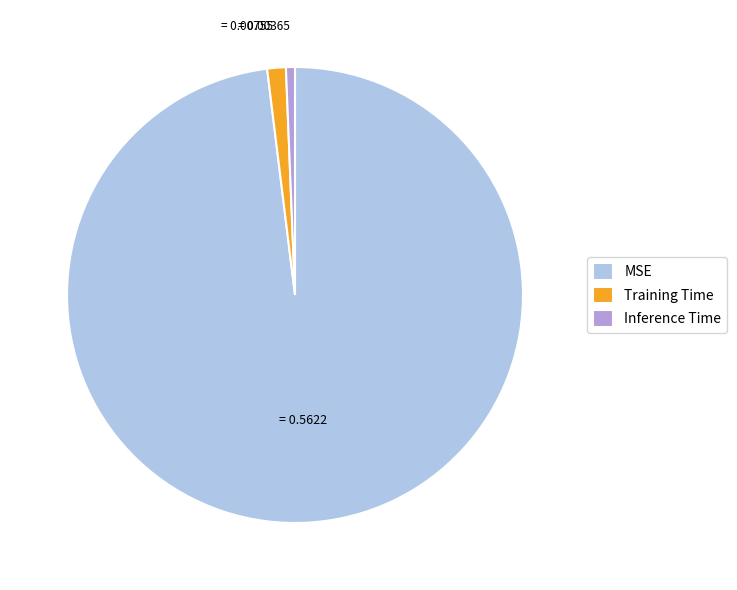

Which category has the smallest portion of the pie?

Inference Time